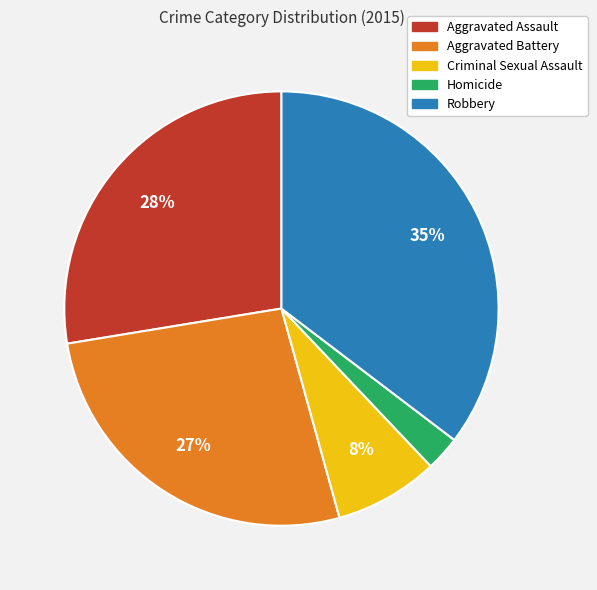

How many segments does this pie chart have?

5